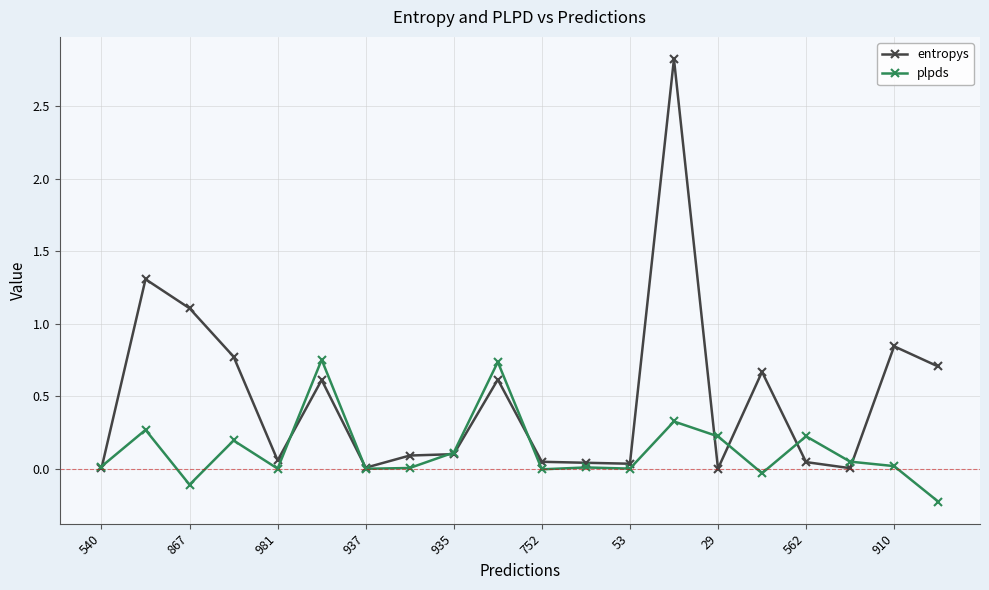

What is the maximum value for entropys?

2.8